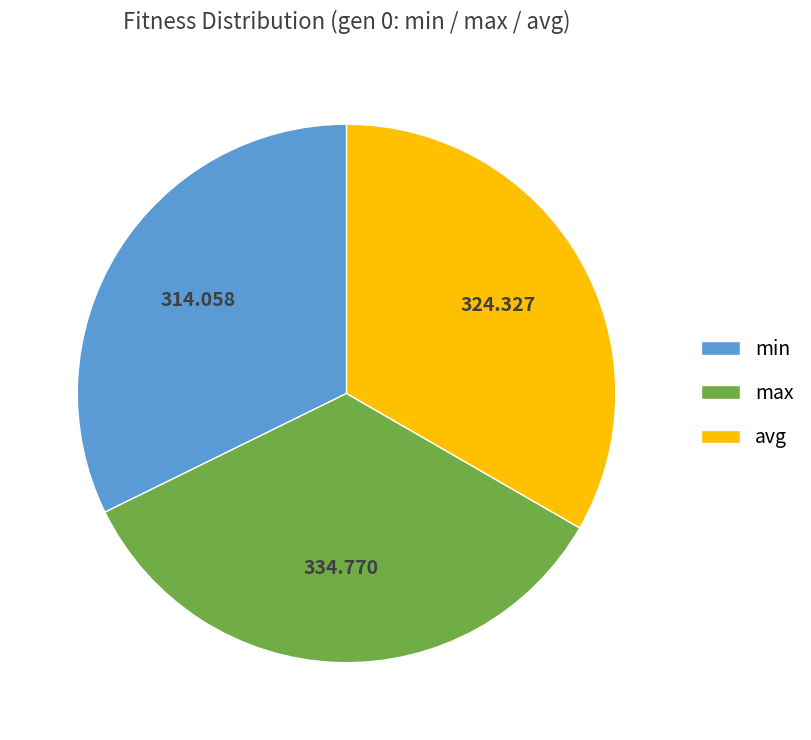

Does any single category account for the majority?

No